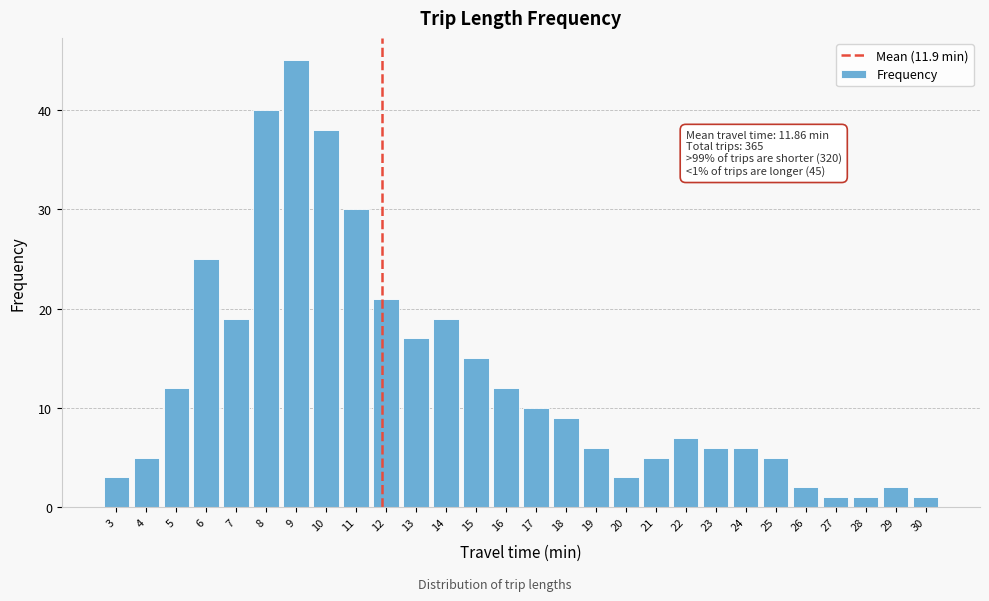

Reading left to right, extract all data points from this chart.

3=3	4=5	5=12	6=25	7=19	8=40	9=45	10=38	11=30	12=21	13=17	14=19	15=15	16=12	17=10	18=9	19=6	20=3	21=5	22=7	23=6	24=6	25=5	26=2	27=1	28=1	29=2	30=1